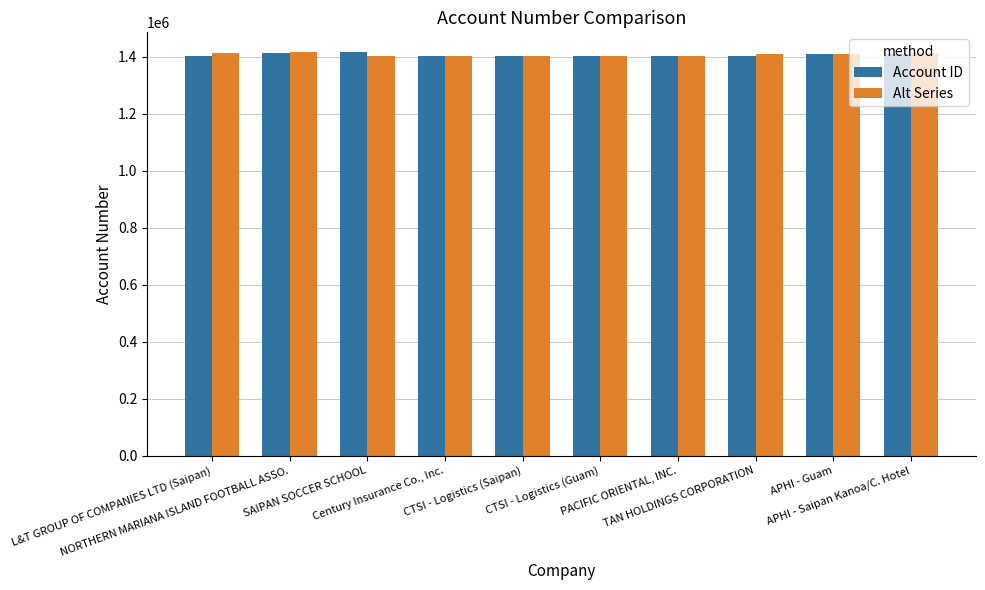

What is the smallest value displayed?

1401179